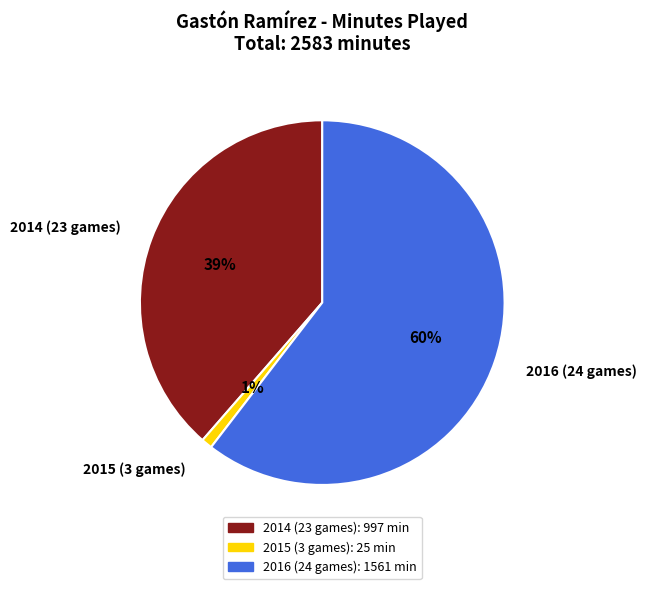

Which has a higher value, 2016 (24 games) or 2015 (3 games)?

2016 (24 games)